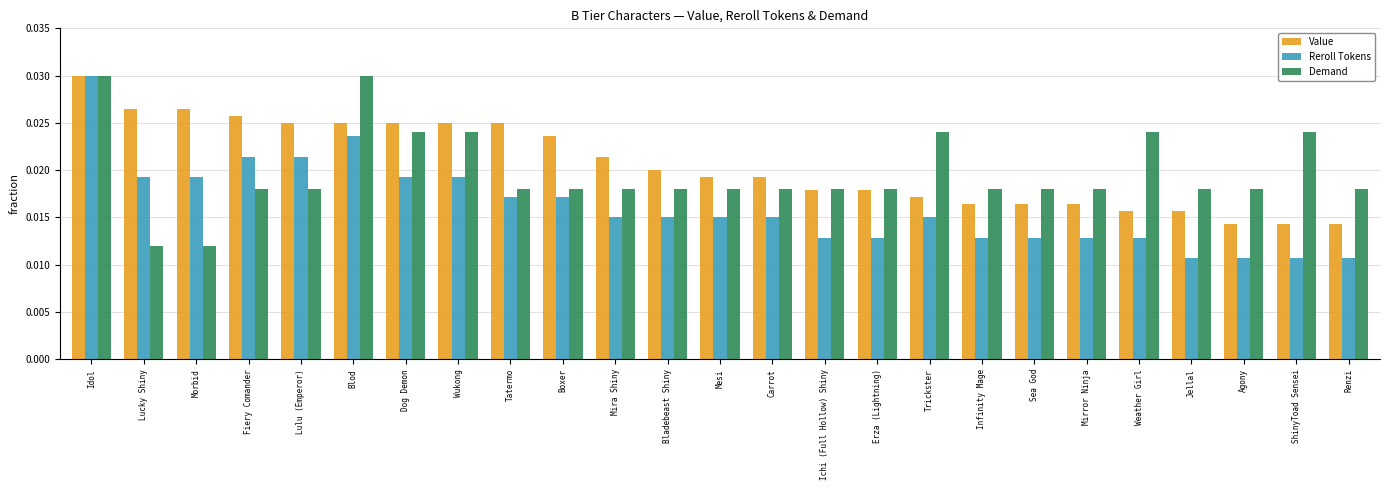

Which series has the largest total across all categories?

Value